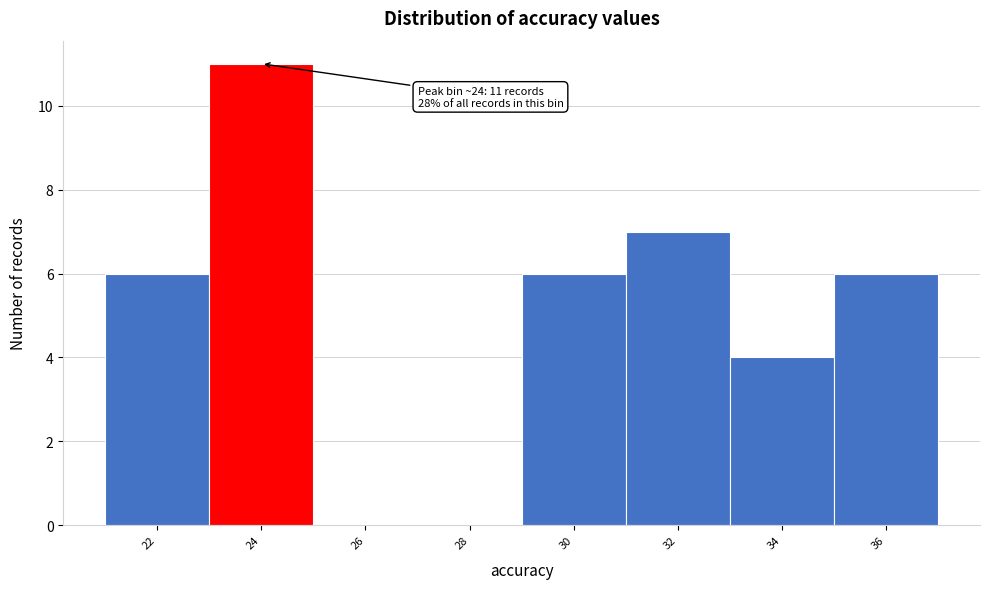

What is the sum of the values at 34 and 22?

10